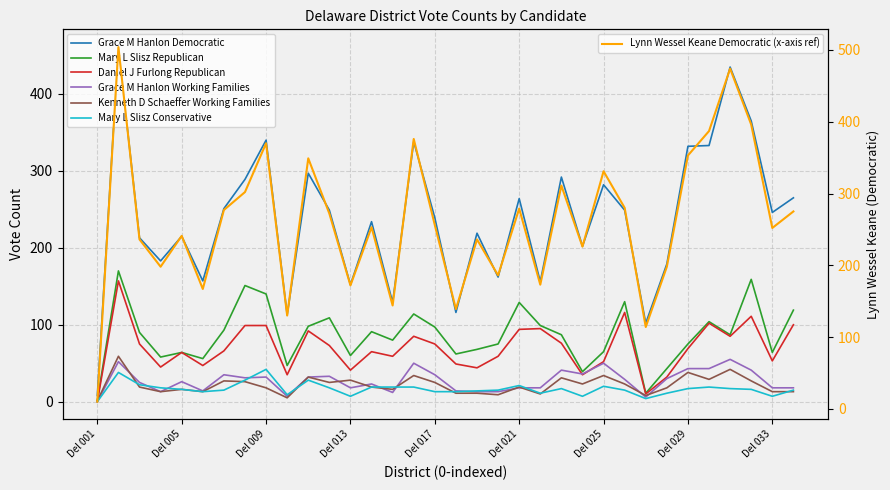

Reading left to right, transcribe all the data shown in this chart.

Grace M Hanlon Democratic: 8	461	213	183	215	157	251	289	340	113	297	249	152	234	129	338	239	116	219	162	264	156	292	202	282	249	102	179	332	333	435	365	246	265
Mary L Slisz Republican: 2	170	90	58	64	56	93	151	140	47	98	109	60	91	80	114	97	62	68	75	129	99	87	39	65	130	11	43	75	104	87	159	64	119
Daniel J Furlong Republican: 0	157	75	45	64	47	66	99	99	35	92	73	41	65	59	85	75	49	44	59	94	95	76	35	52	116	10	32	69	102	85	111	53	100
Grace M Hanlon Working Families: 0	52	25	13	26	14	35	31	32	7	32	33	18	23	12	50	35	14	13	13	18	18	41	36	50	29	6	30	43	43	55	41	18	18
Kenneth D Schaeffer Working Families: 1	59	19	13	16	13	27	26	18	5	32	25	28	19	16	34	25	11	11	9	19	10	31	23	34	23	8	18	38	29	42	27	13	13
Mary L Slisz Conservative: 0	38	22	18	16	13	15	28	42	9	28	18	7	19	19	19	13	13	14	15	21	11	17	7	20	15	4	11	17	19	17	16	7	15